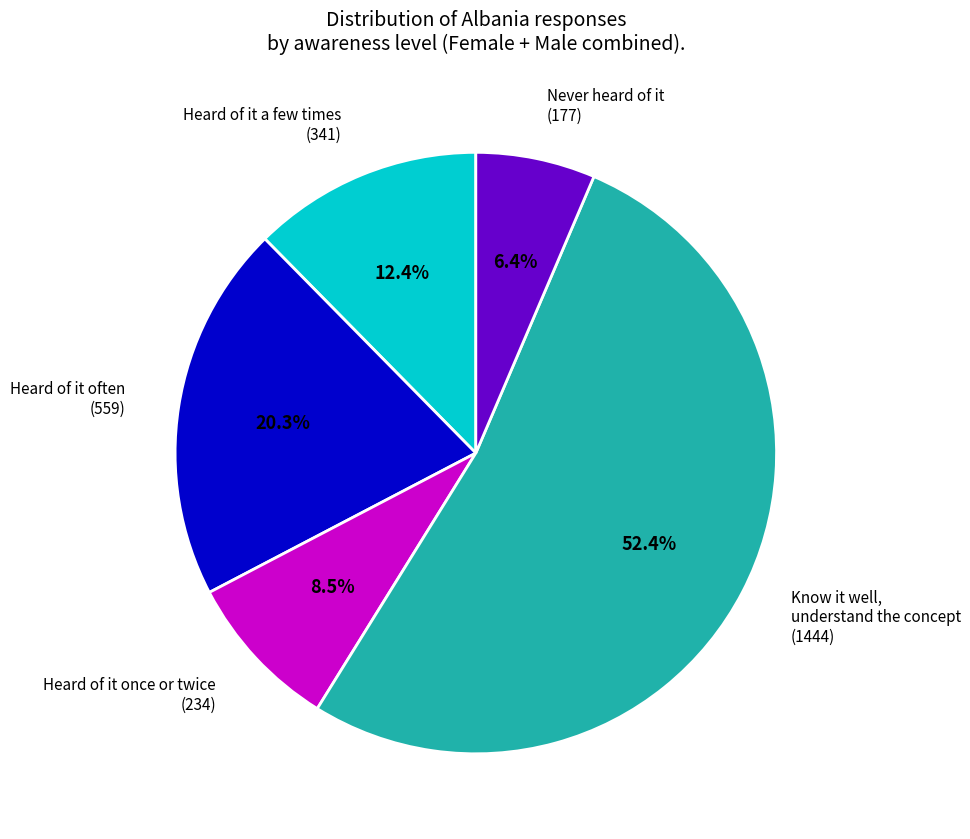

How many slices are in this pie chart?

5